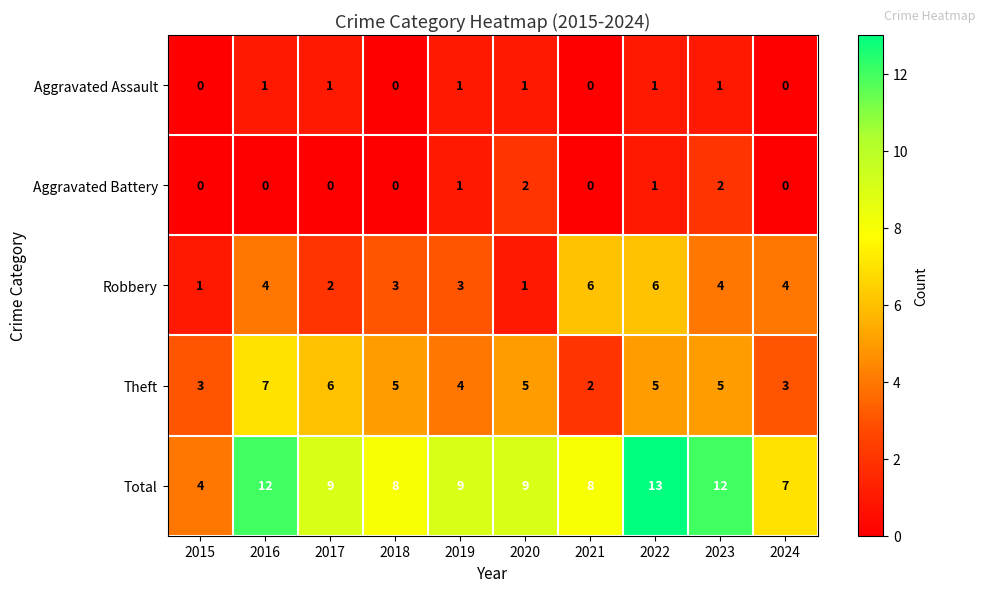

The value of Robbery at 2016 is 4. True or false?

True